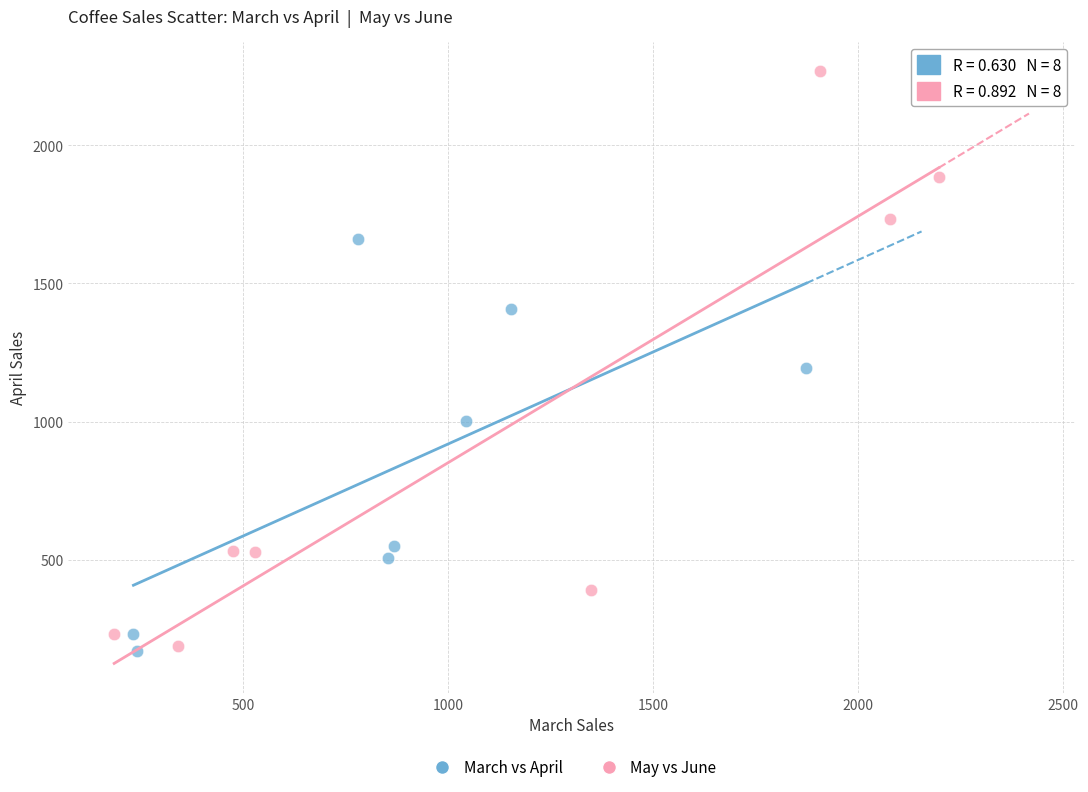

Which series reaches the minimum Y coordinate?

March vs April